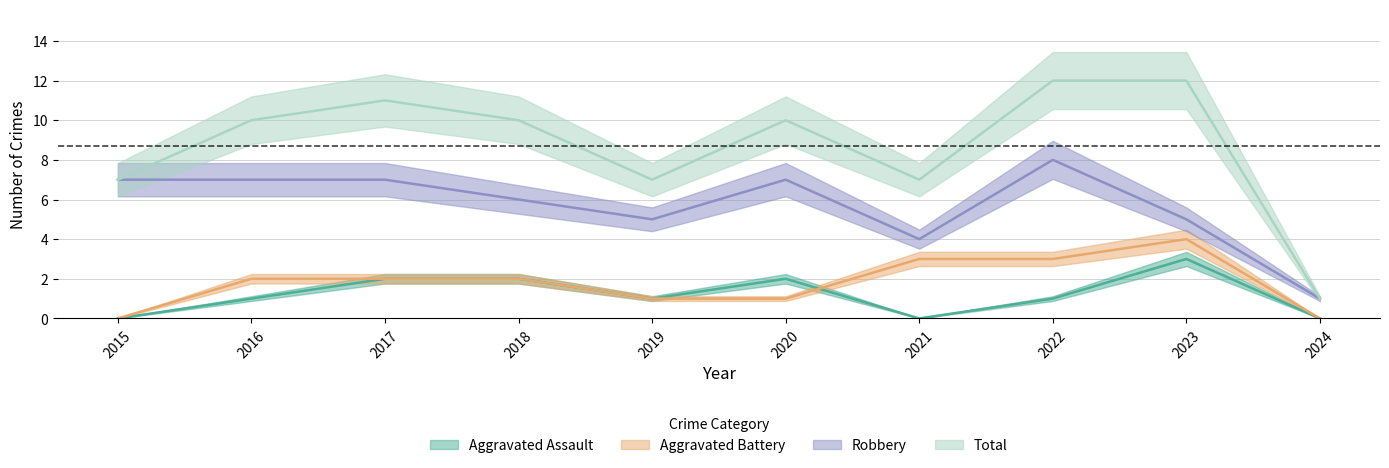

Reading left to right, transcribe all the data shown in this chart.

Aggravated Assault: 0	1	2	2	1	2	0	1	3	0
Aggravated Battery: 0	2	2	2	1	1	3	3	4	0
Robbery: 7	7	7	6	5	7	4	8	5	1
Total: 7	10	11	10	7	10	7	12	12	1